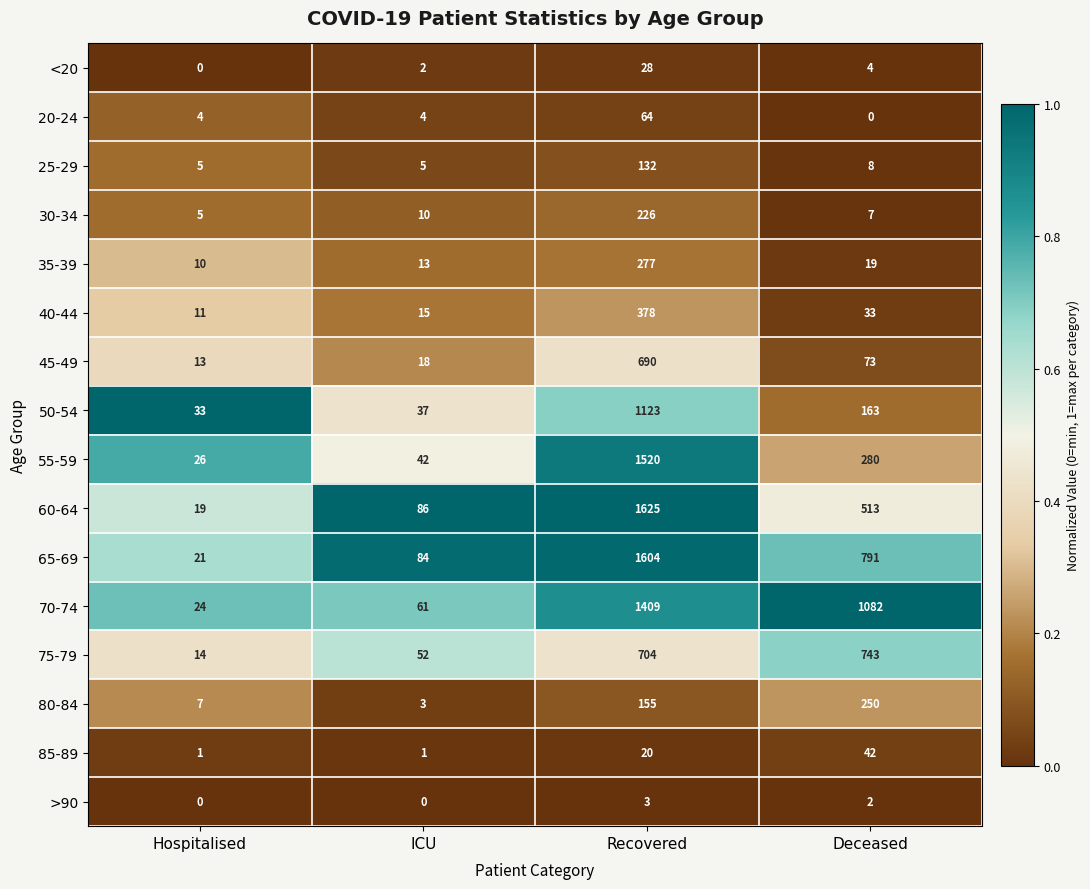

The value of 75-79 at ICU is 52. True or false?

True